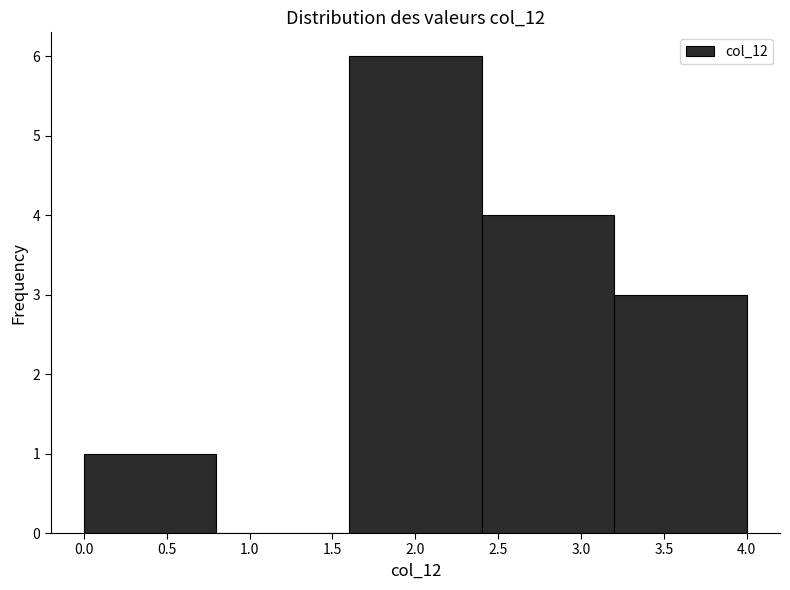

Reading left to right, transcribe this chart: for each bar, give the range it covers on the x-axis and its height. The values are not printed on the chart, so give them approximately, as read against the axis.

0.0 to 0.8: 1
0.8 to 1.6: 0
1.6 to 2.4: 6
2.4 to 3.2: 4
3.2 to 4.0: 3